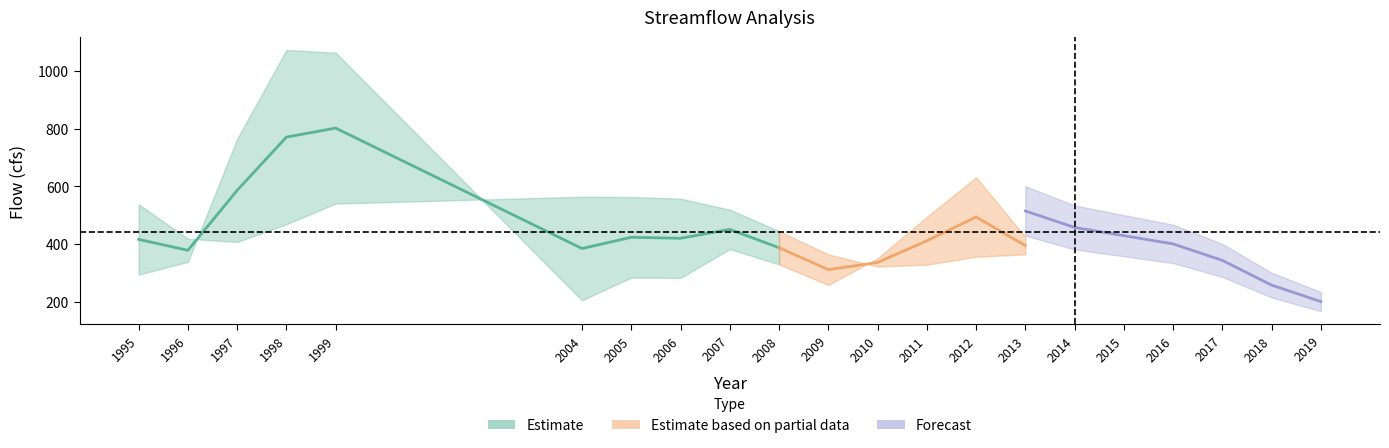

At which category is the sum across all series the highest?

1999